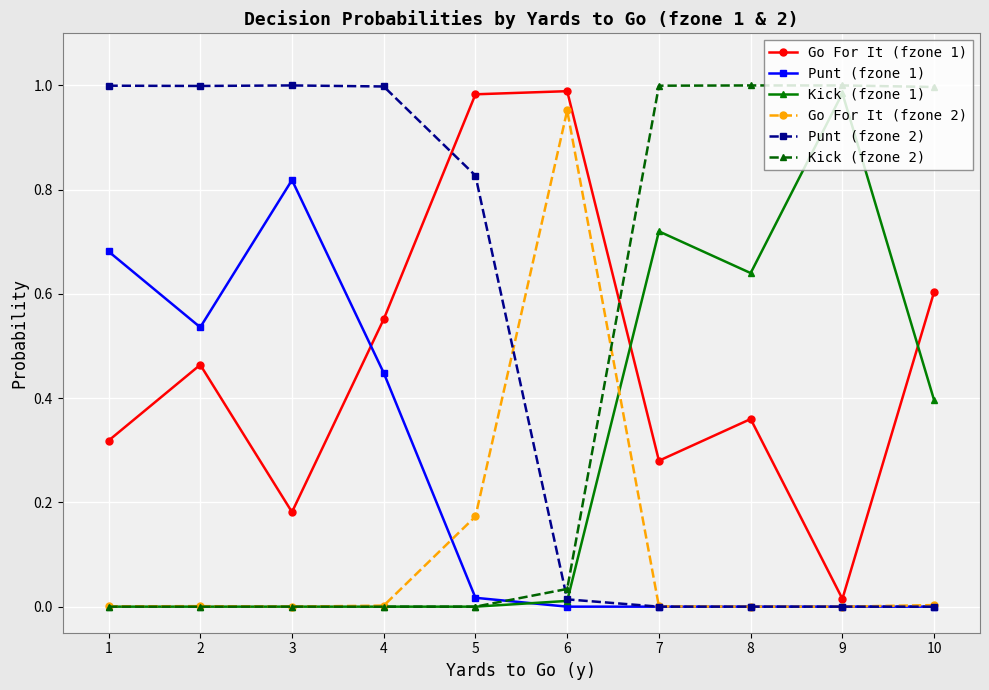

The Kick (fzone 1) series shows 0.0 at 5. True or false?

True